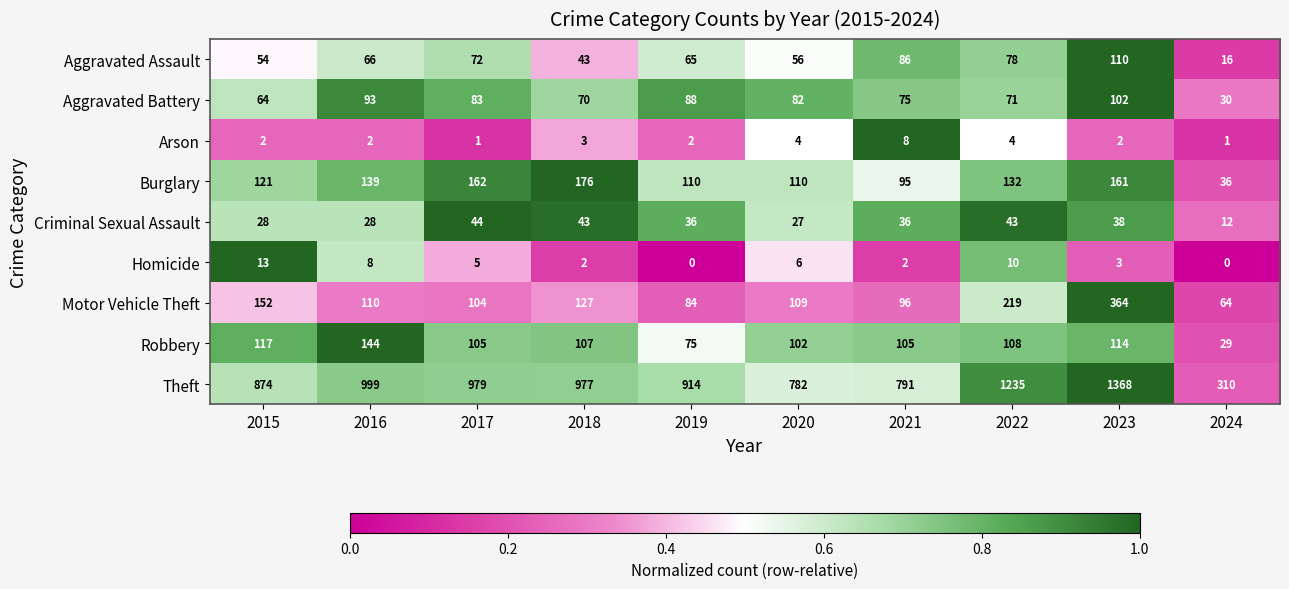

Read the Aggravated Assault value at 2024, to the nearest 10.

20